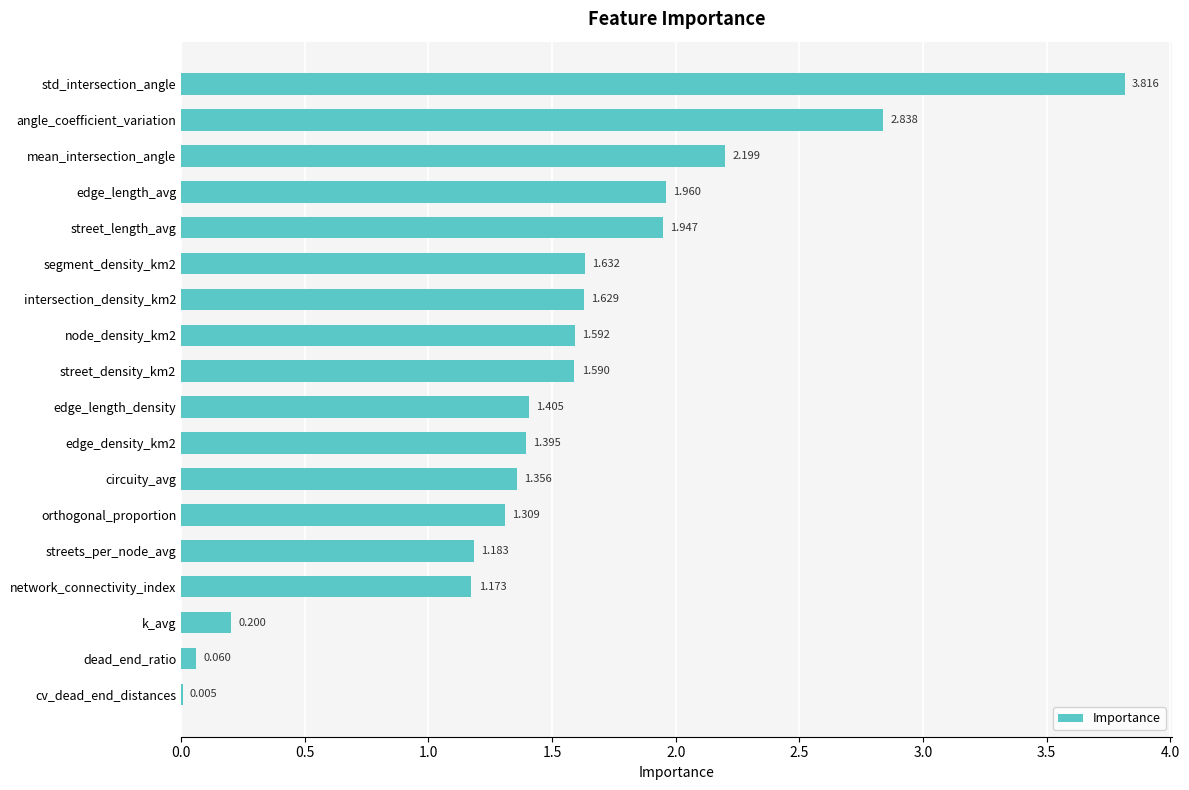

At which category does the chart reach its peak across all series?

std_intersection_angle